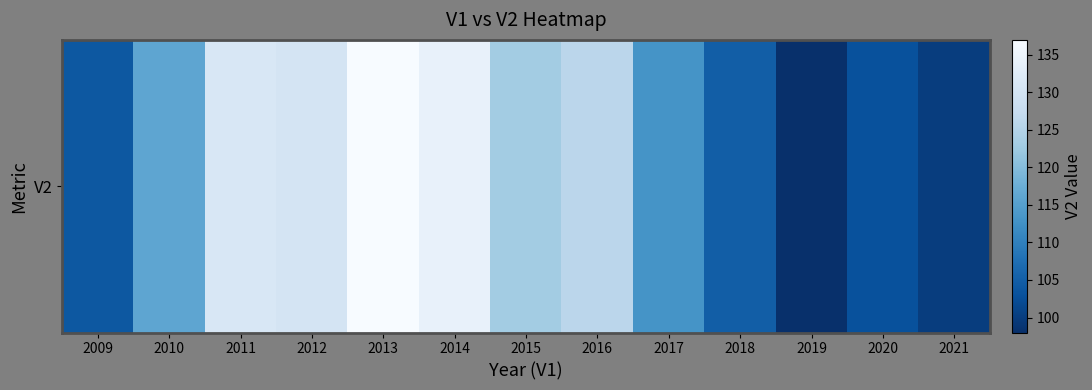

List the labels in order of value, smallest first.

2019, 2021, 2020, 2009, 2018, 2017, 2010, 2015, 2016, 2012, 2011, 2014, 2013